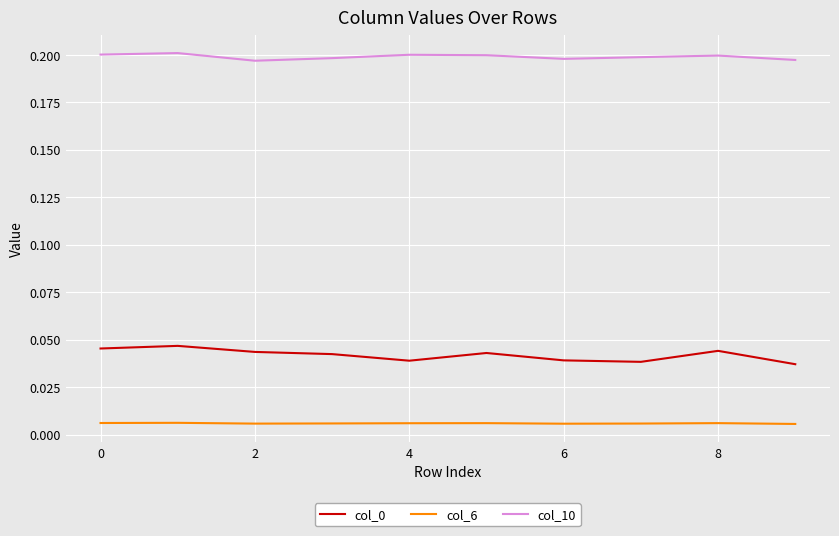

True or false: col_0 and col_6 intersect in this chart.

False